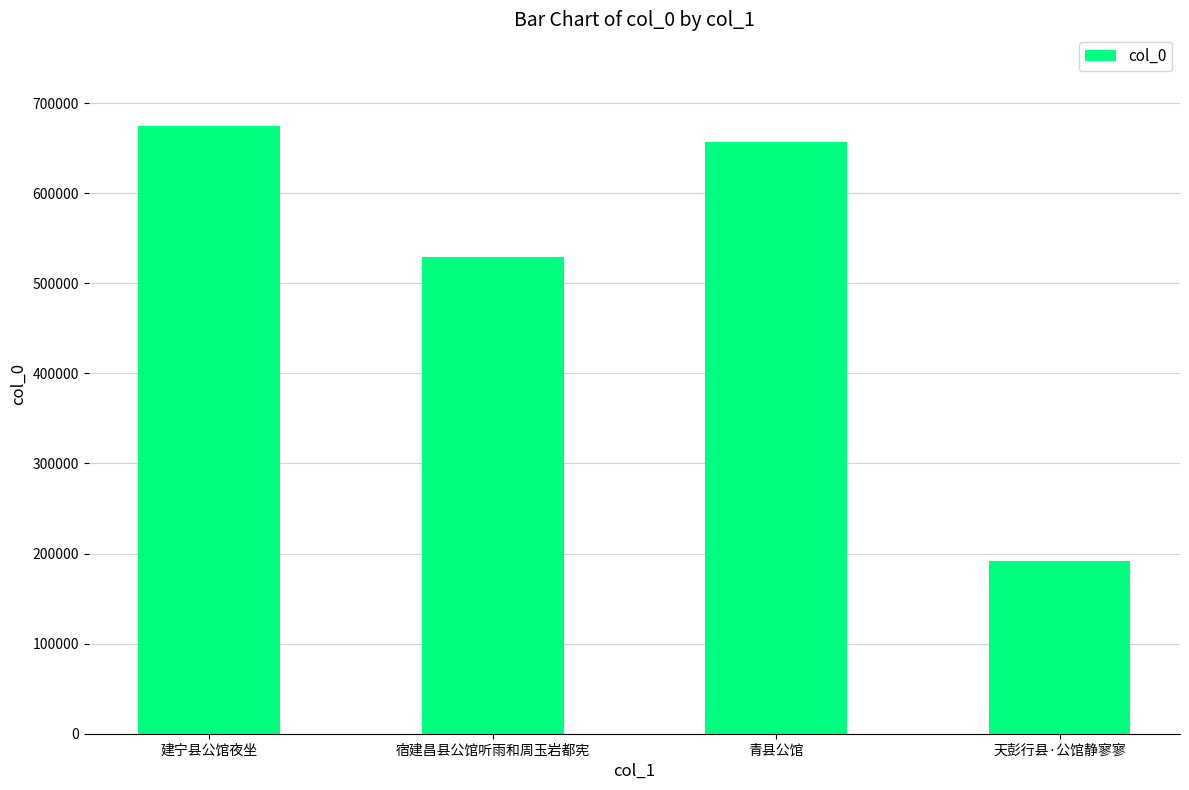

What is the label of the 2nd bar from the right?

青县公馆